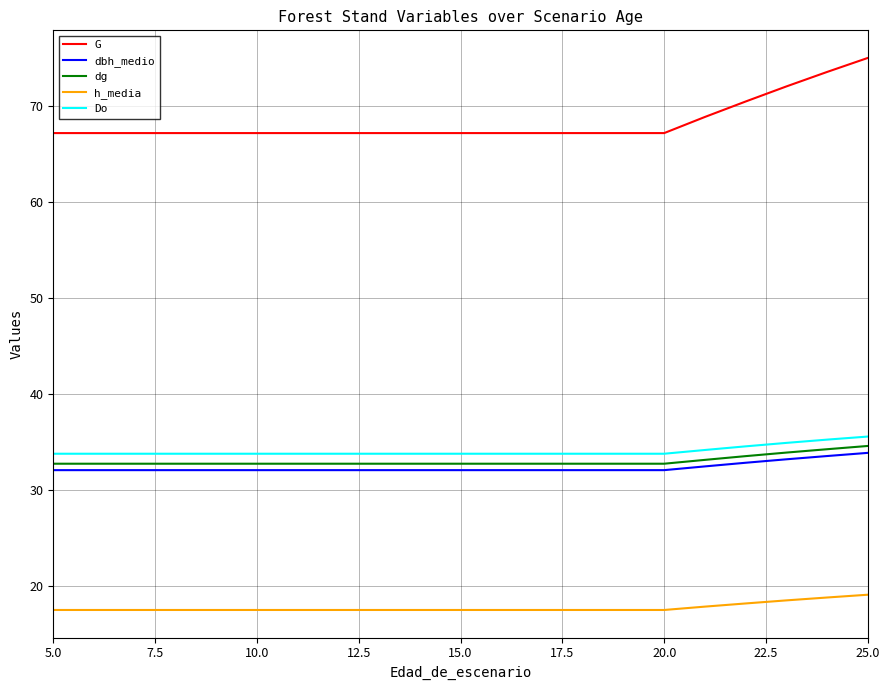

Which series has the largest total across all categories?

G